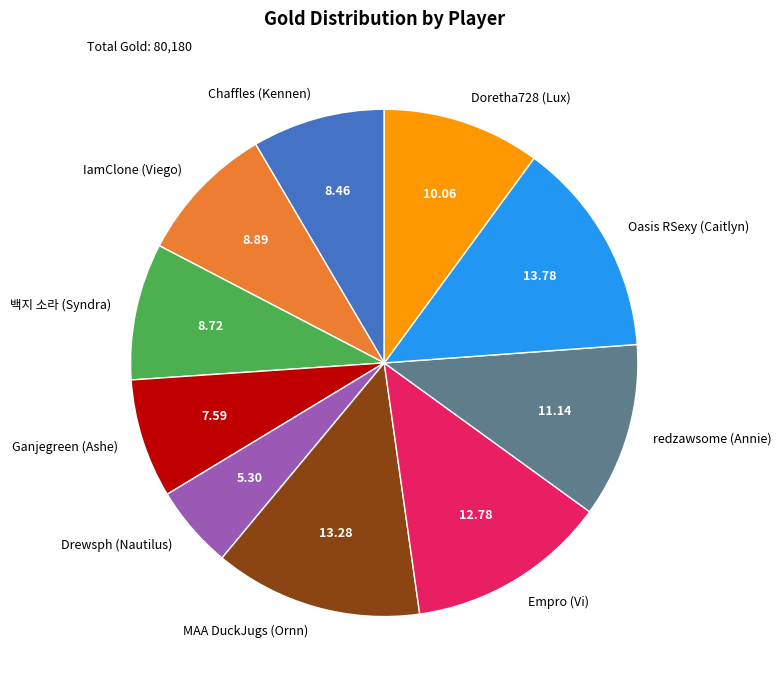

Is the sum of 백지 소라 (Syndra) and Empro (Vi) greater than half?

No